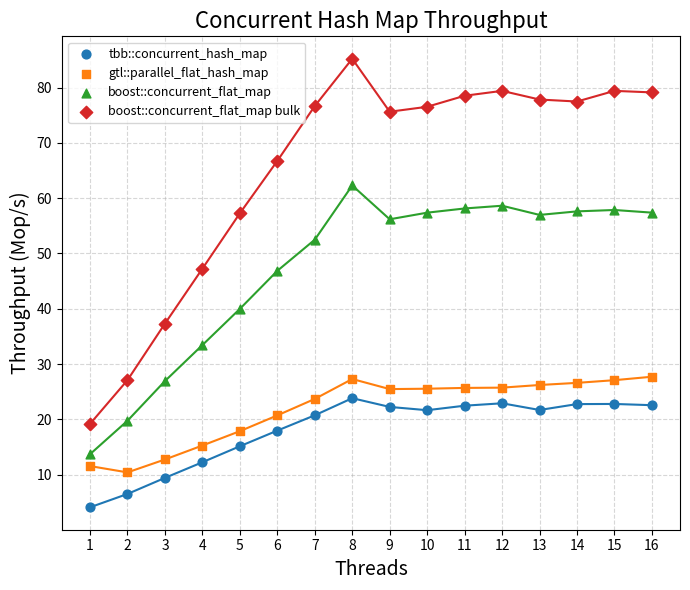

Across all data points, what is the range of X values (max minus min)?

15.0